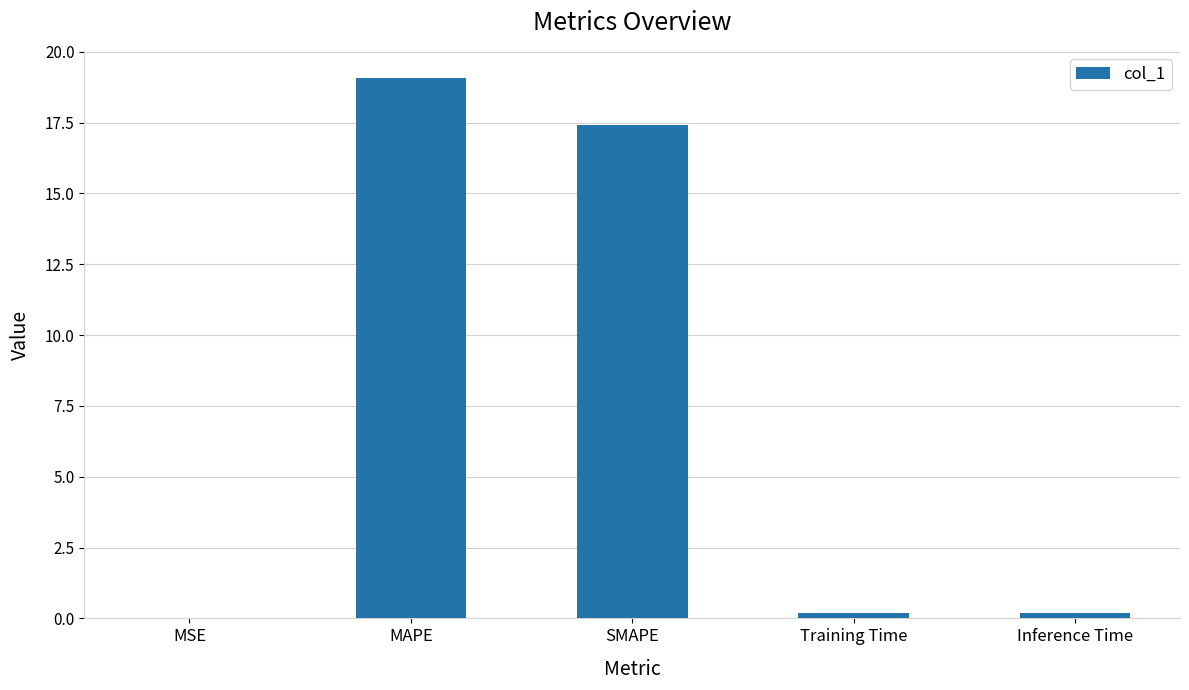

What is the maximum value shown in the chart?

19.1